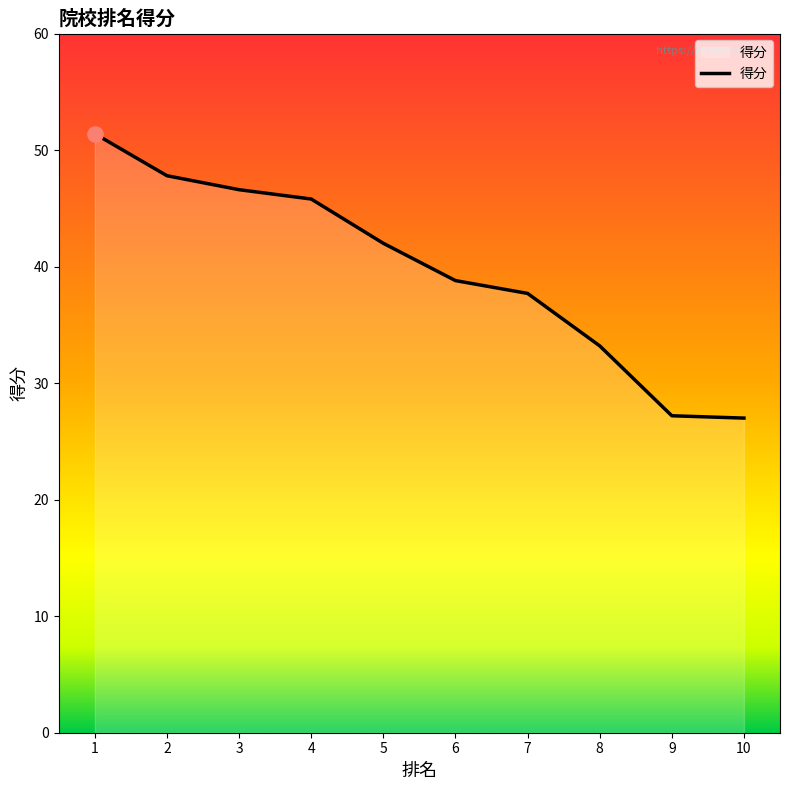

Between 8 and 2, which is larger?

2